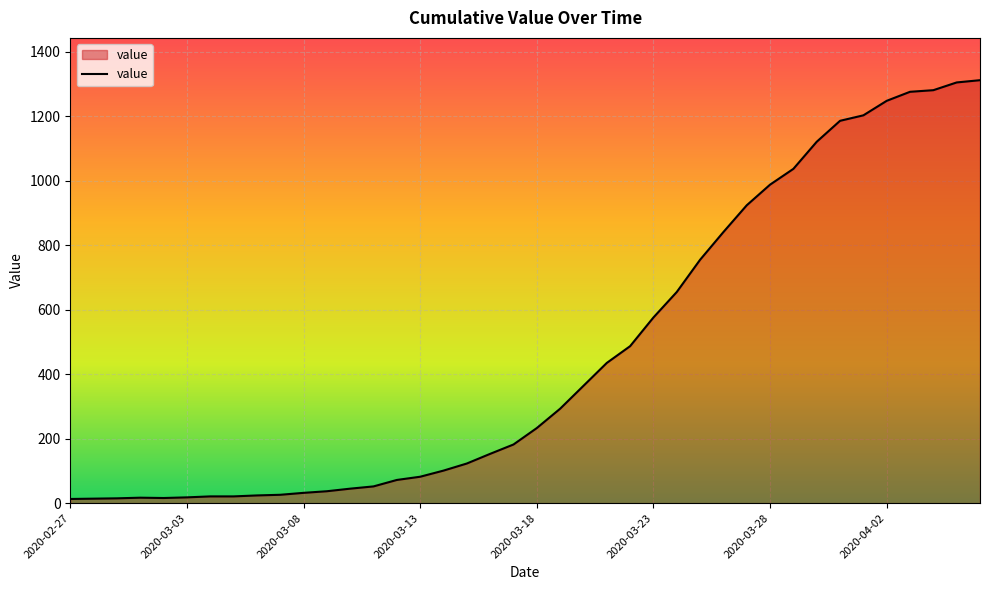

What is the difference between the maximum and minimum values?

1299